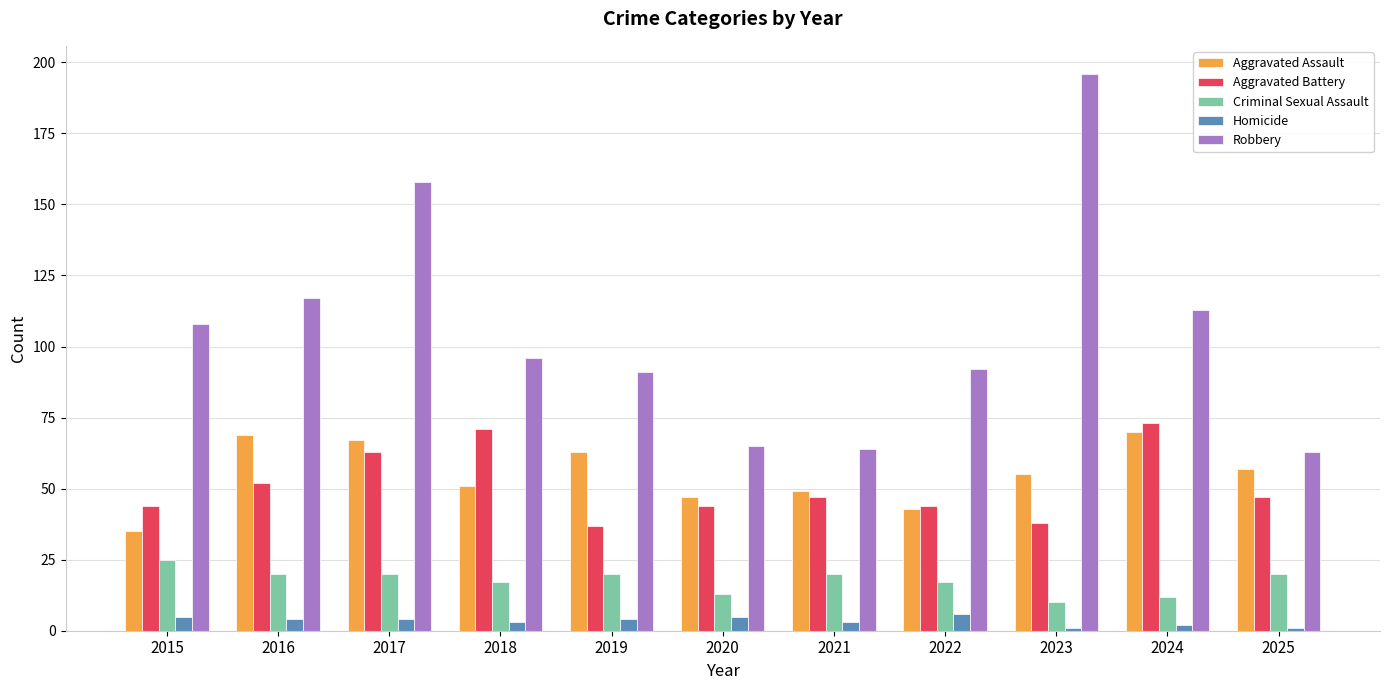

At which label does Aggravated Assault first exceed 55?

2016